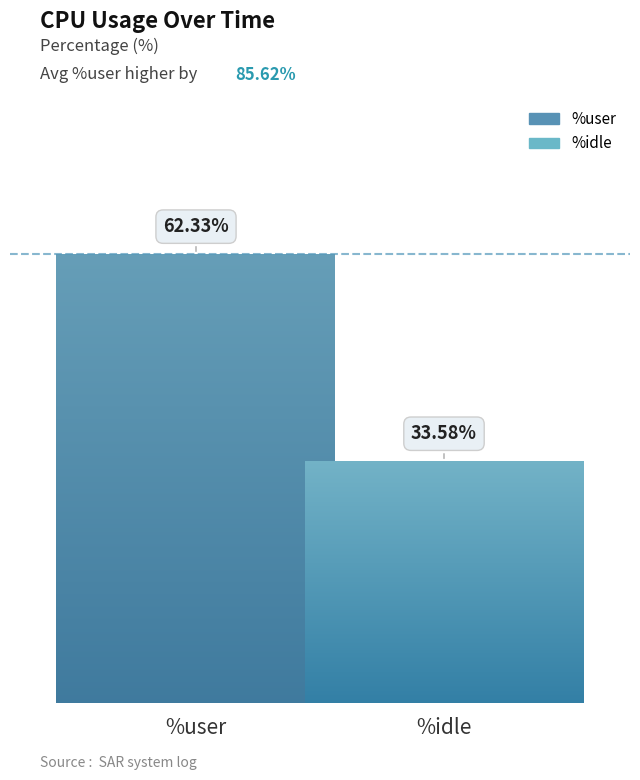

The %idle series shows 51.1 at 21:26:40. True or false?

False